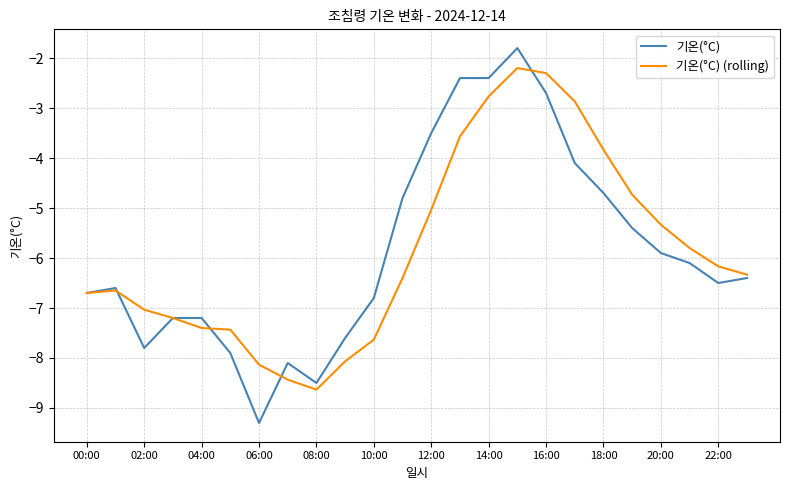

True or false: 기온(°C) has more than 1 interior local peaks.

True